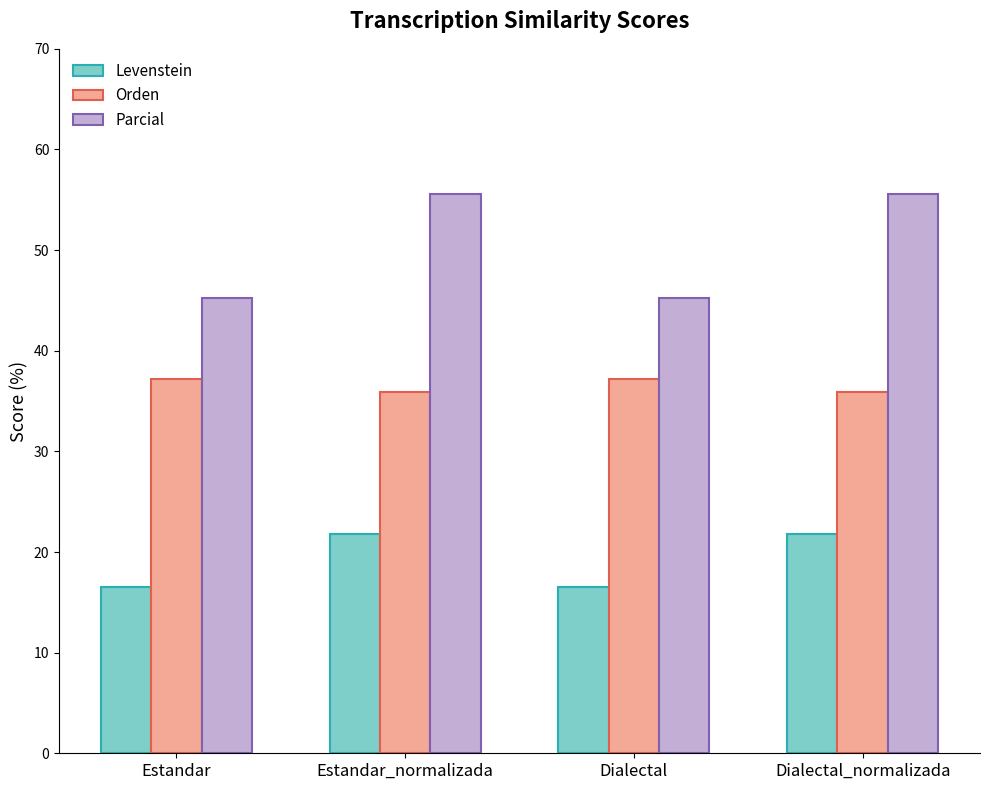

How many bars are there in each group?

3